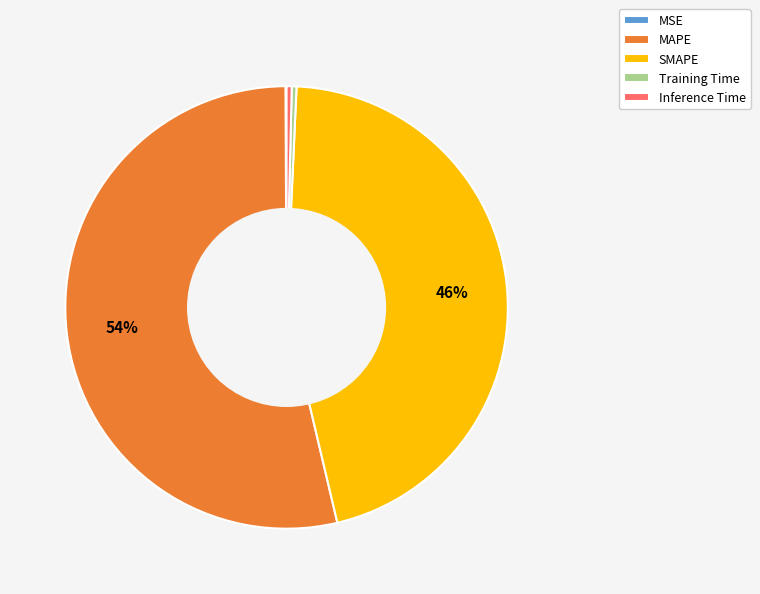

The Training Time slice represents 0% of the pie. True or false?

True